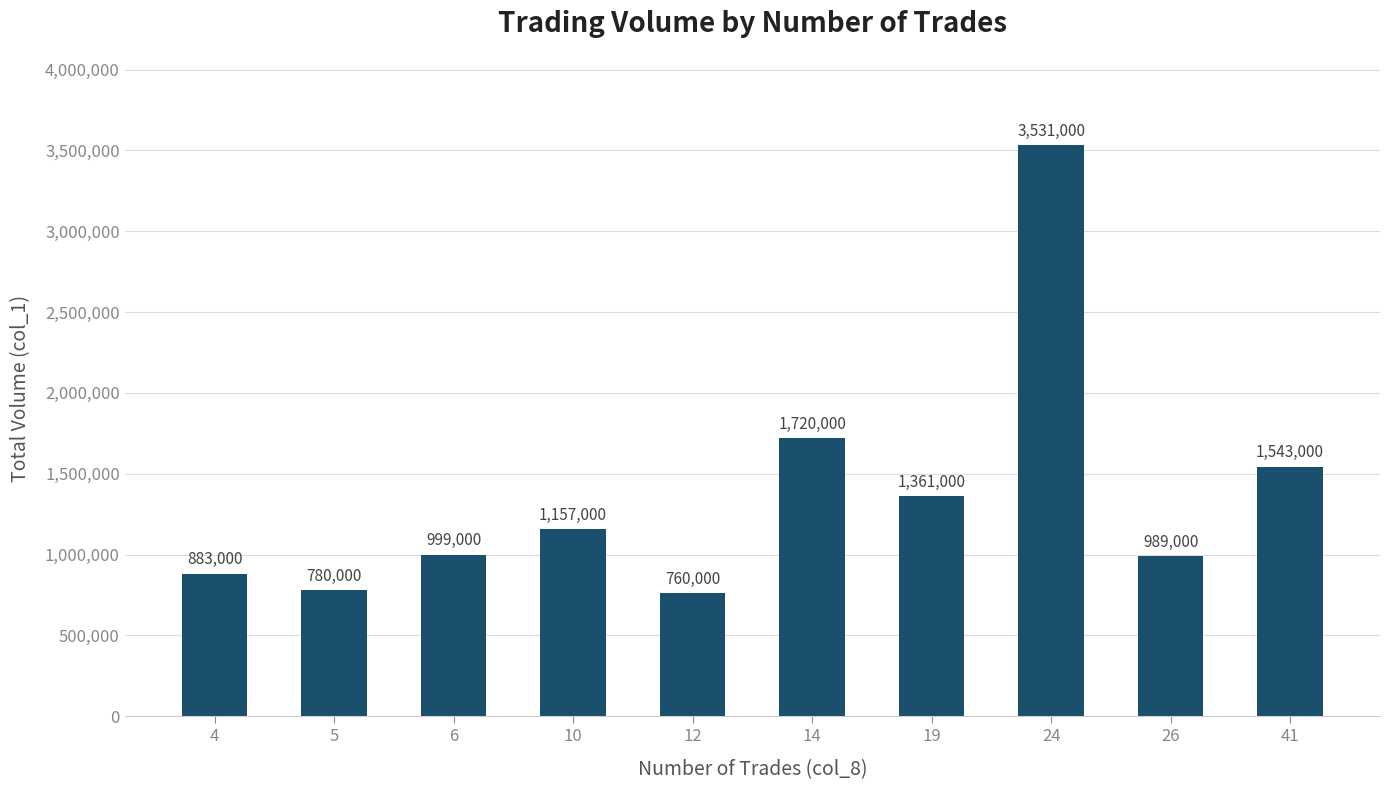

What is the maximum value shown in the chart?

3531000